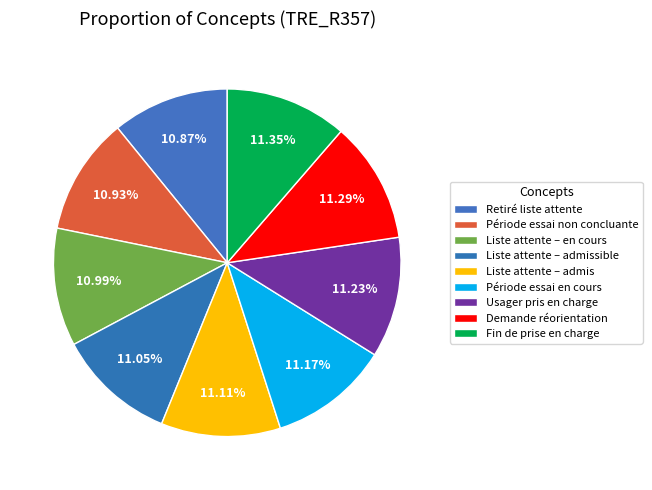

How many slices are in this pie chart?

9